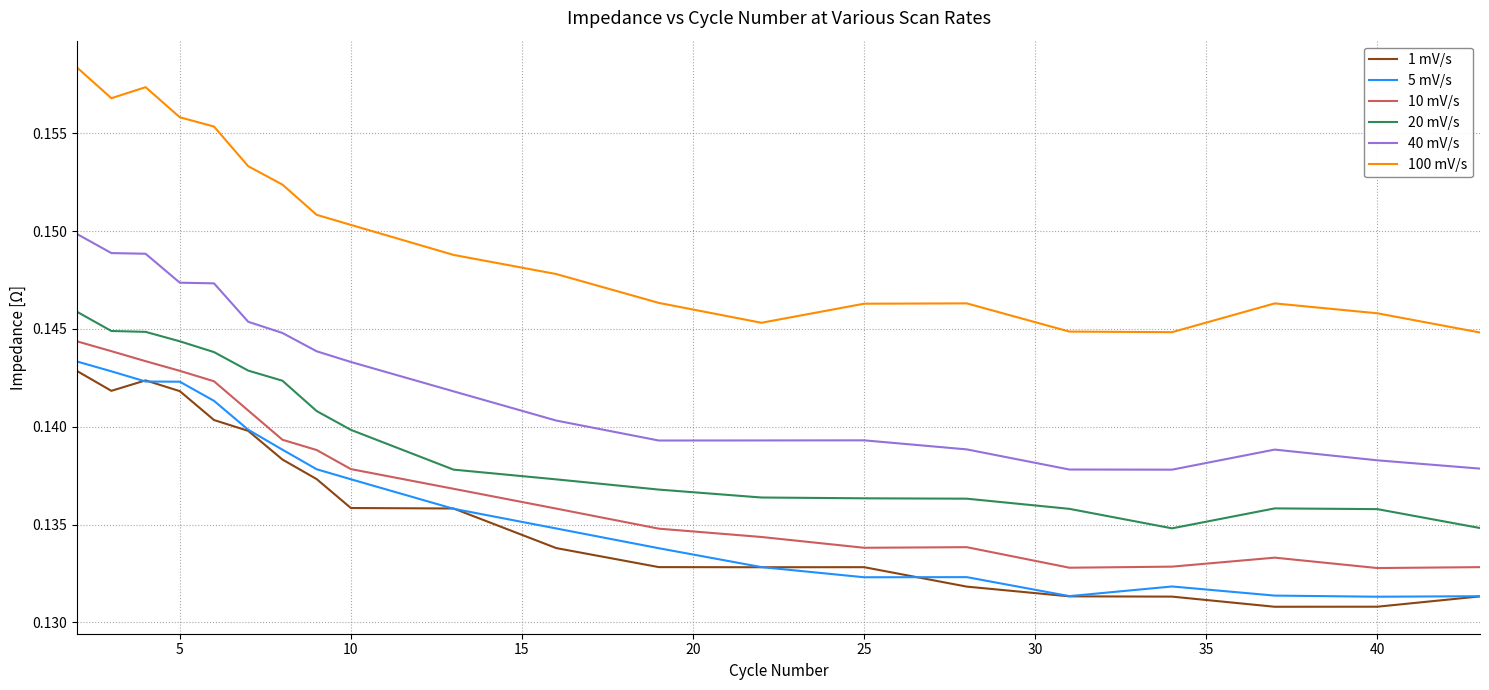

Which series has the largest total across all categories?

100 mV/s